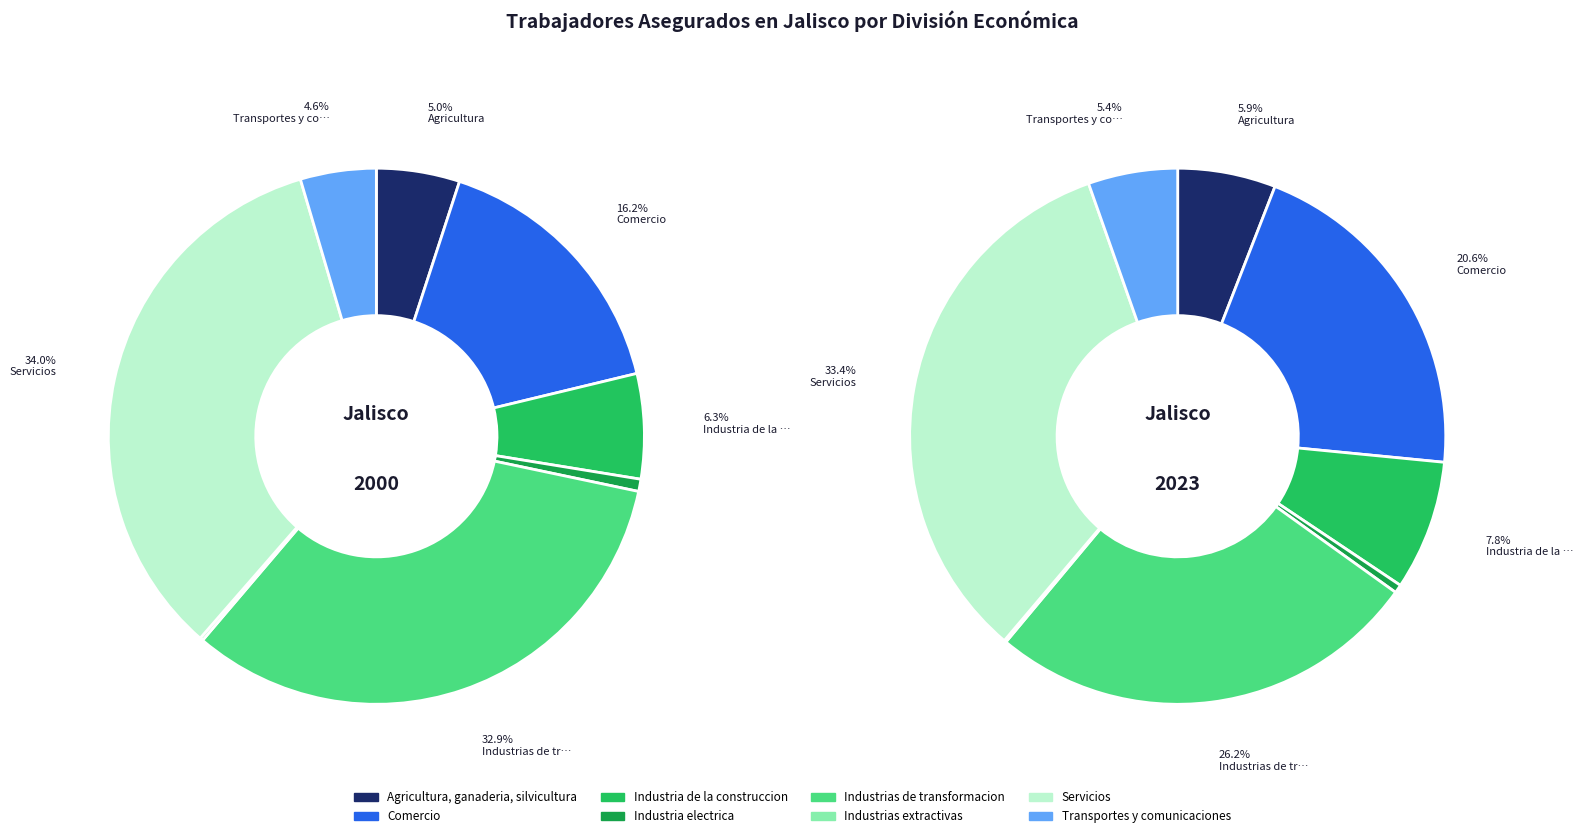

What is the total percentage of 7 and 2?

10.9%